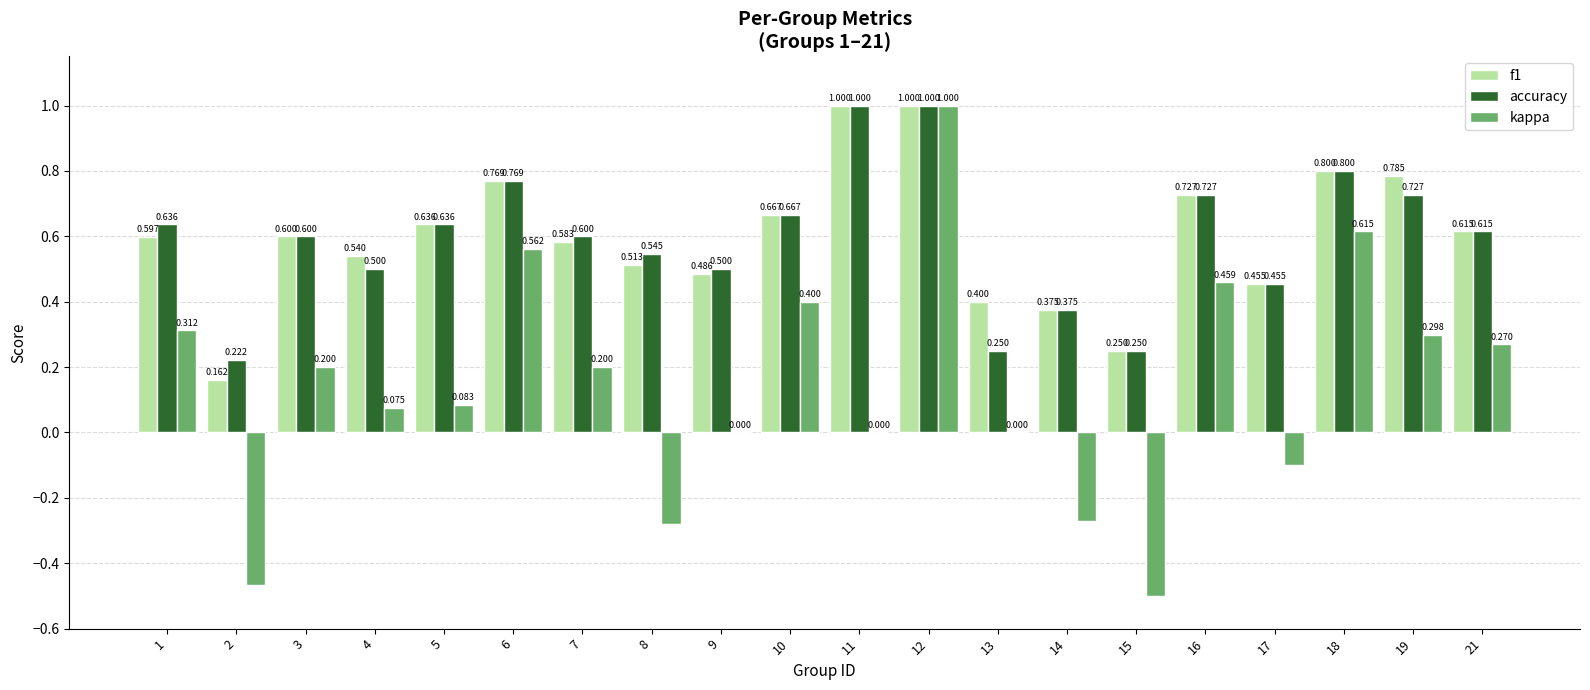

Which series changed the most between 13 and 19?

accuracy